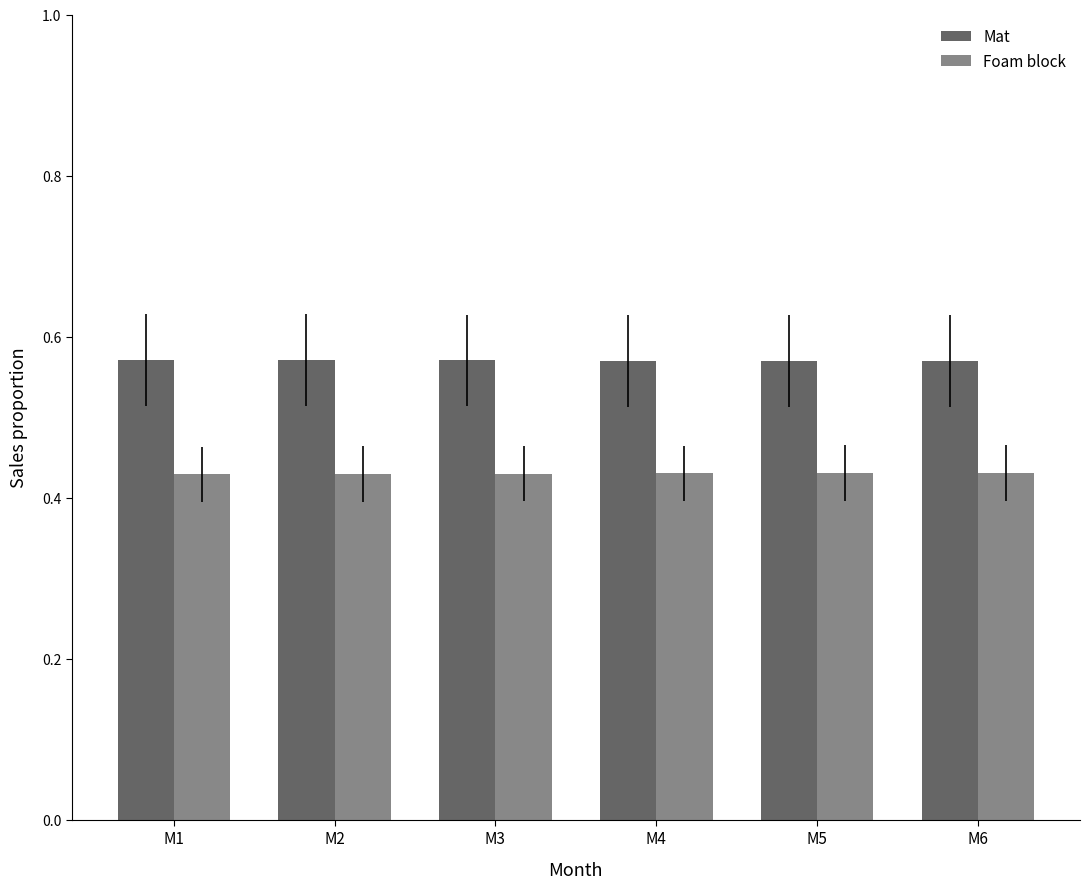

How many bars are there in total?

12